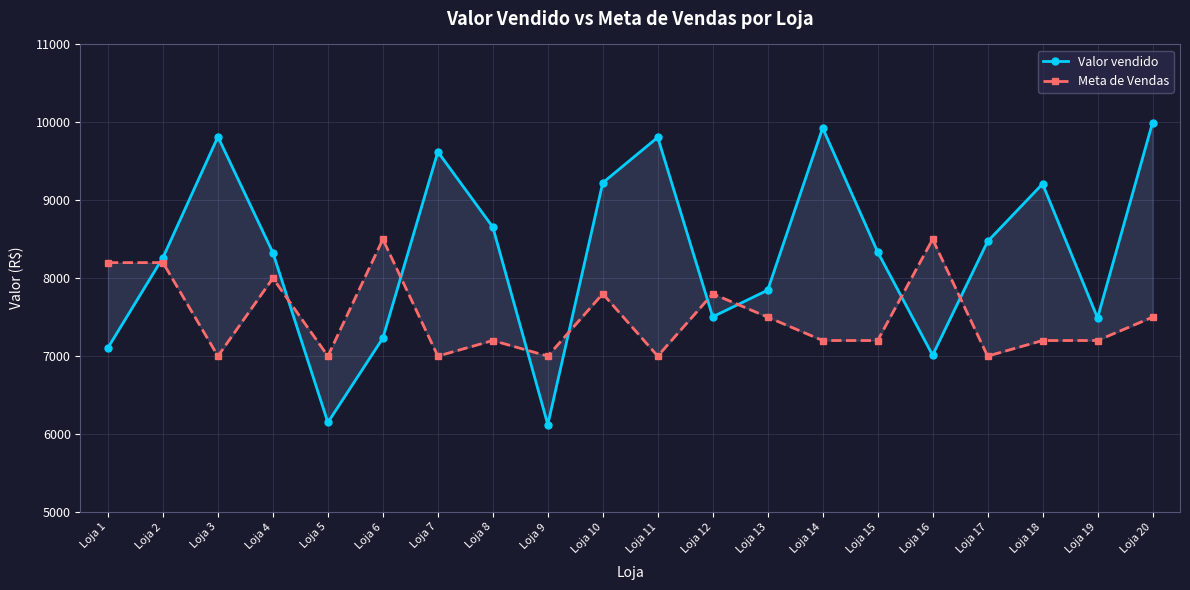

How many times do Valor vendido and Meta de Vendas cross each other?

9